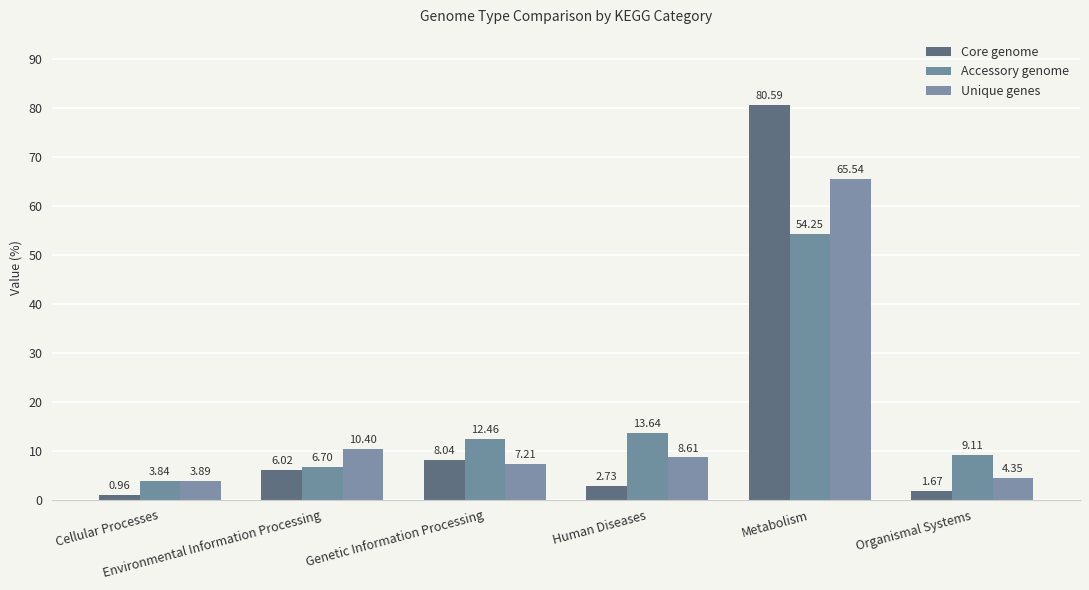

What is the approximate value of Accessory genome at Human Diseases?

13.6